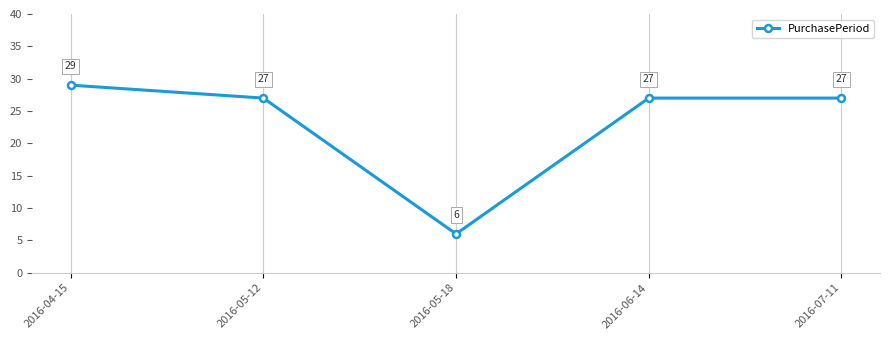

True or false: the data shows 9 at 2016-05-18.

False